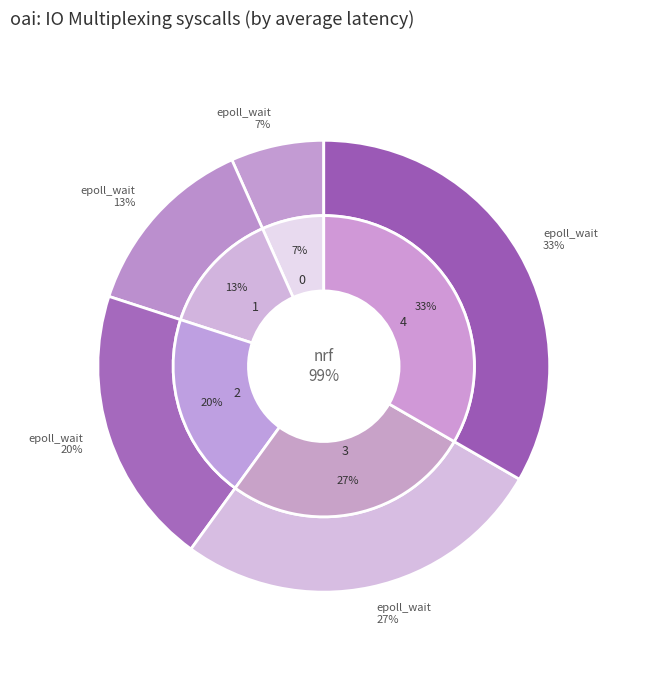

Is there a majority slice in this chart?

No